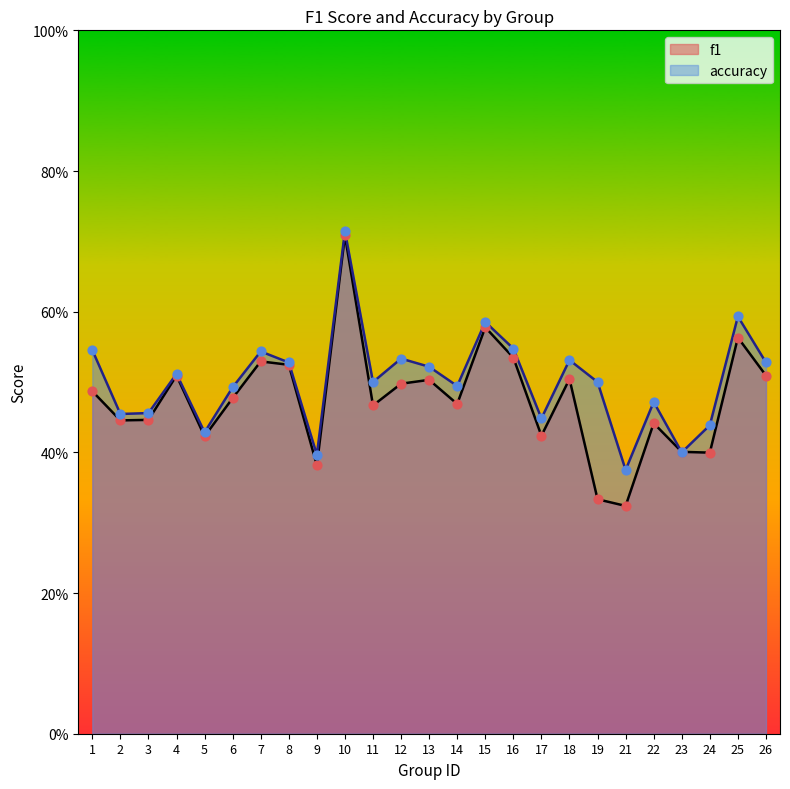

At which category is the sum across all series the highest?

10